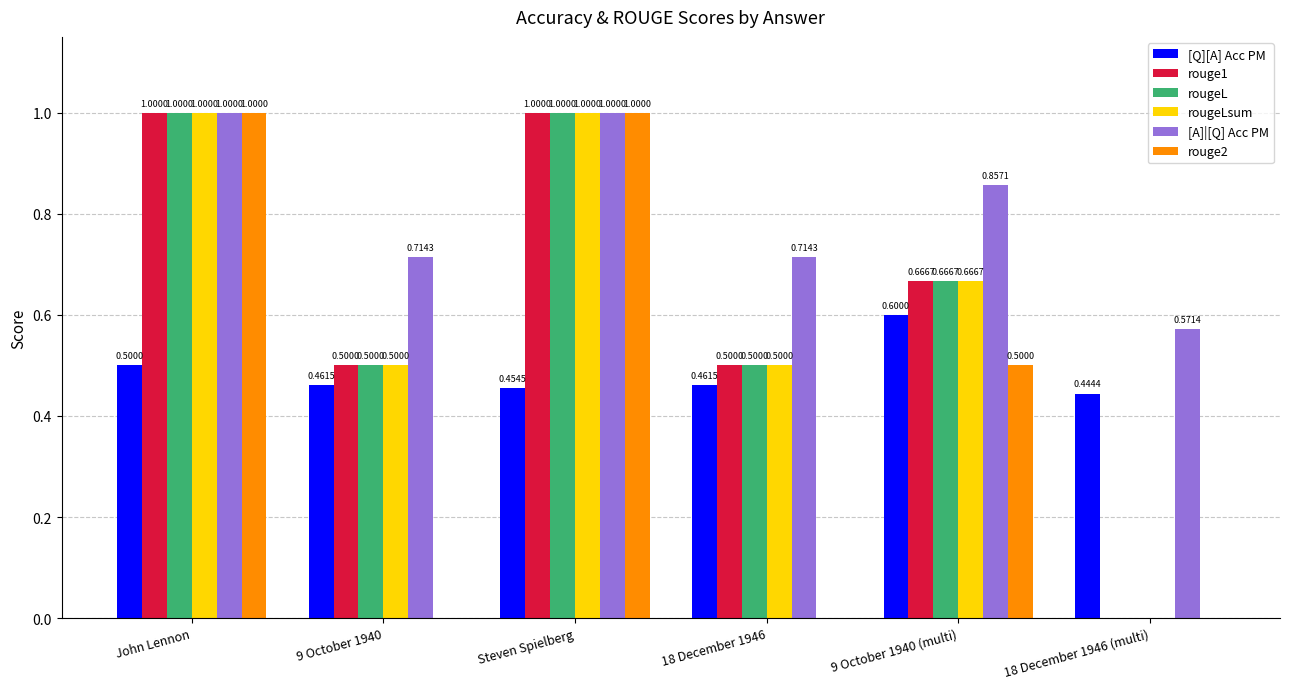

At which category is the sum across all series the highest?

John Lennon